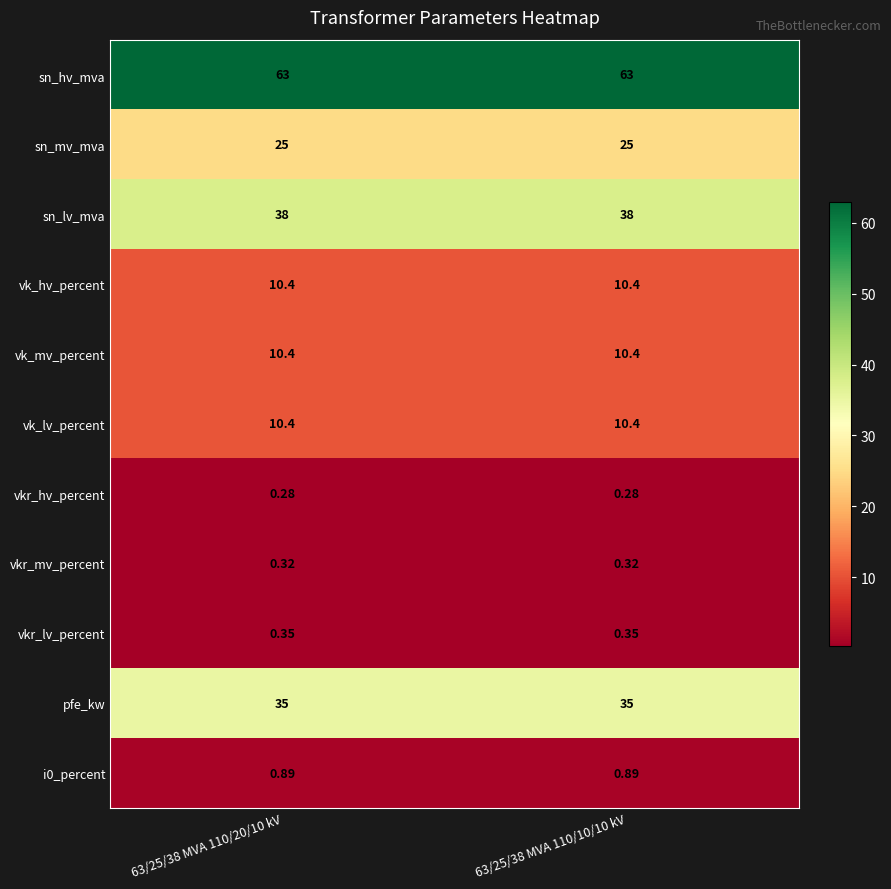

Is the value of sn_mv_mva at 63/25/38 MVA 110/20/10 kV greater than the value of vkr_lv_percent at 63/25/38 MVA 110/10/10 kV?

Yes